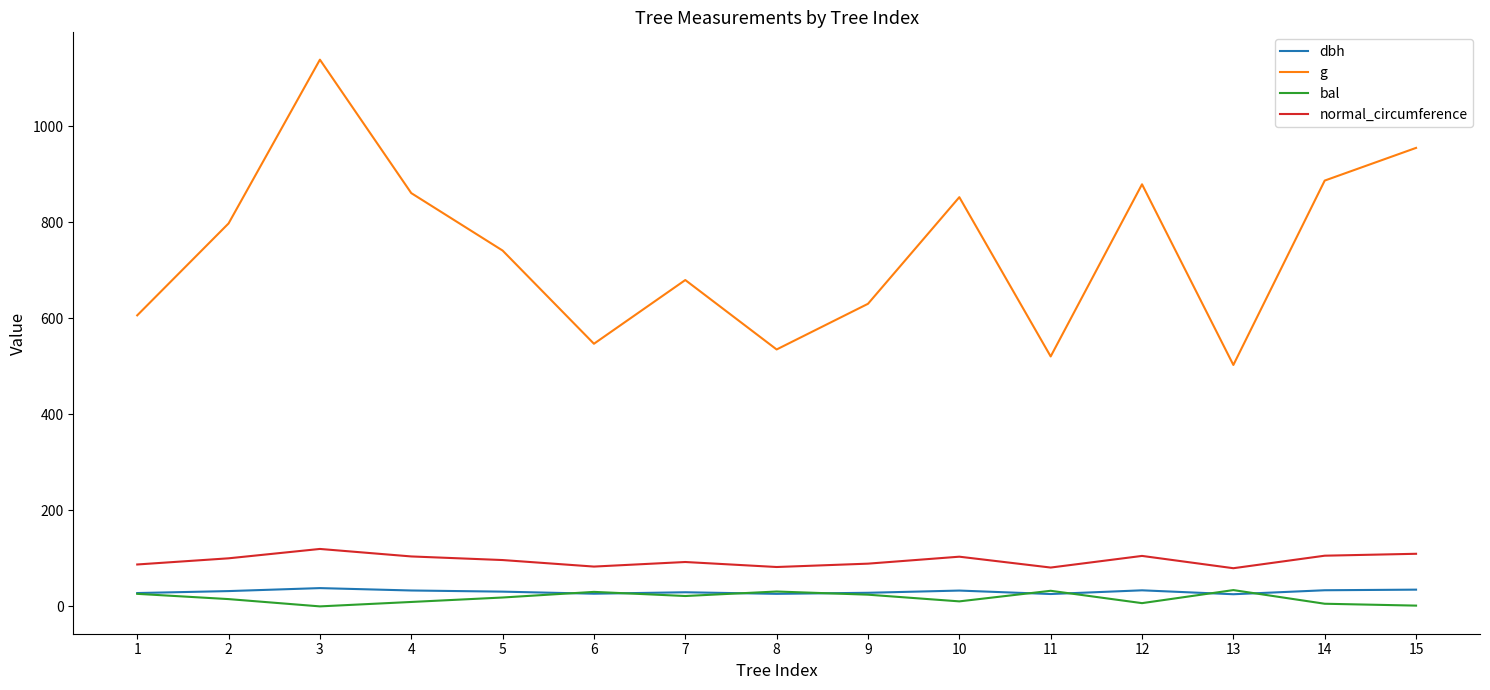

True or false: normal_circumference has a value of 82.9 at 6.

True